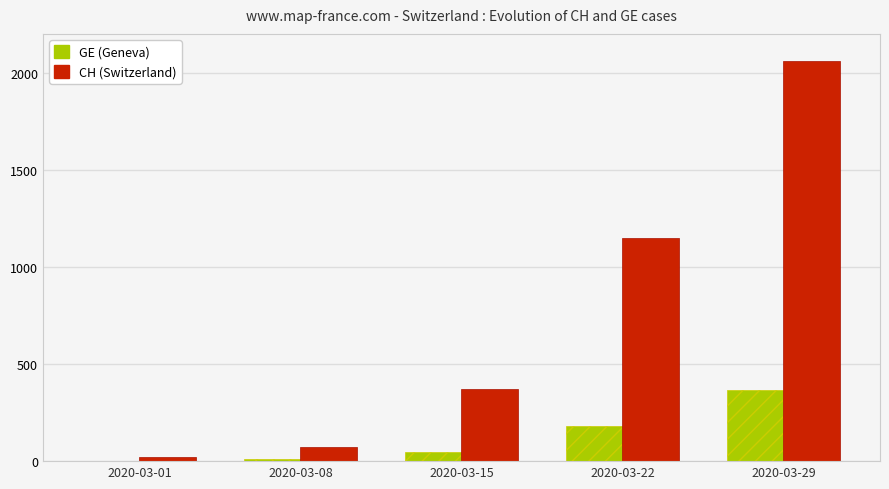

At which category does the chart reach its peak across all series?

2020-03-29